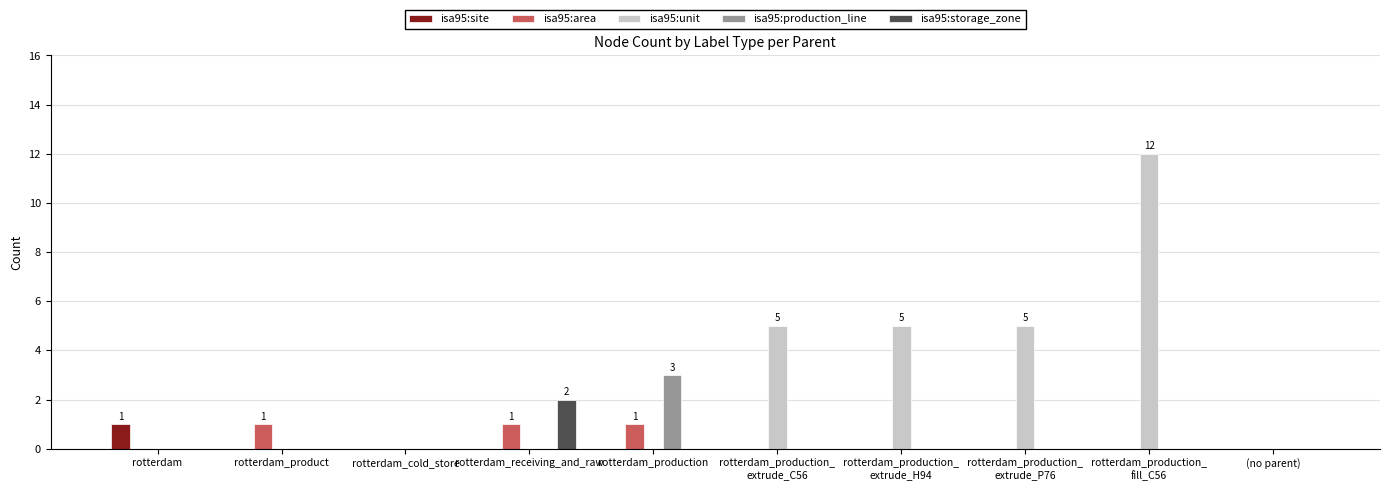

Between rotterdam_cold_store and rotterdam_production, which series saw the biggest shift?

isa95:production_line